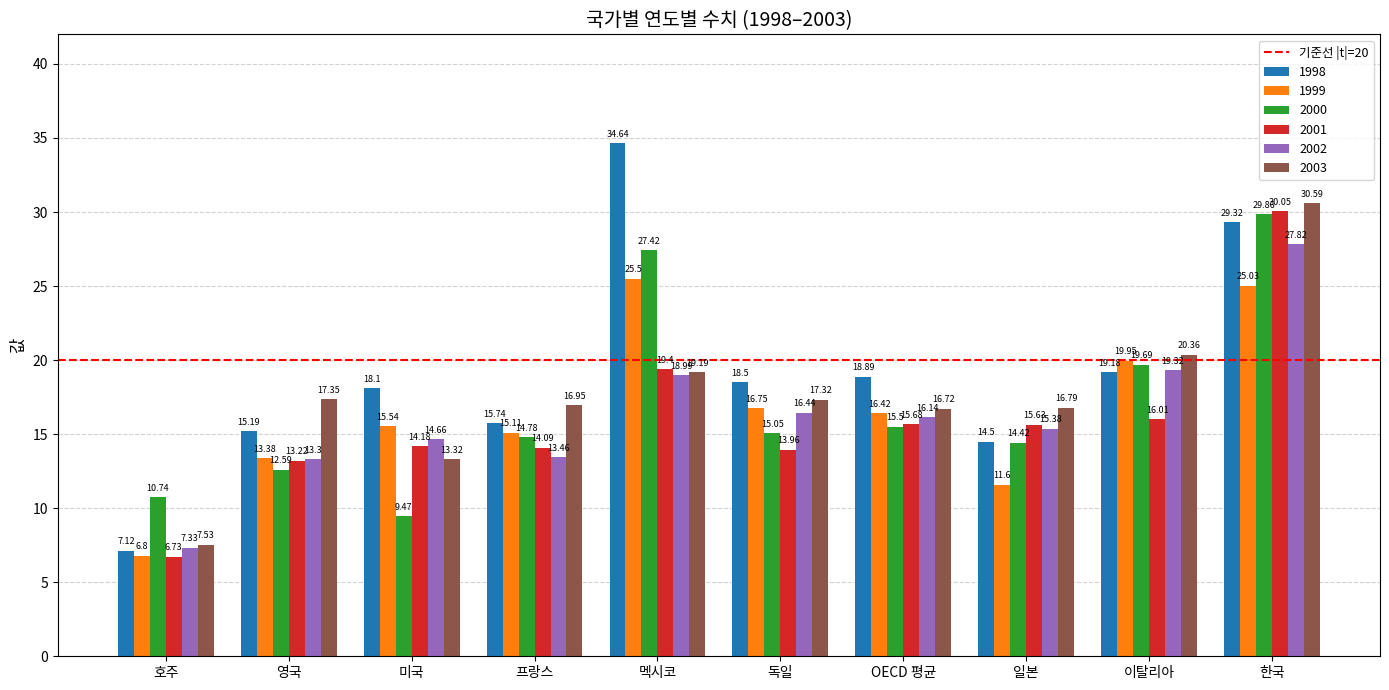

Rank the series by their maximum value, from highest to lowest.

1998, 2003, 2001, 2000, 2002, 1999